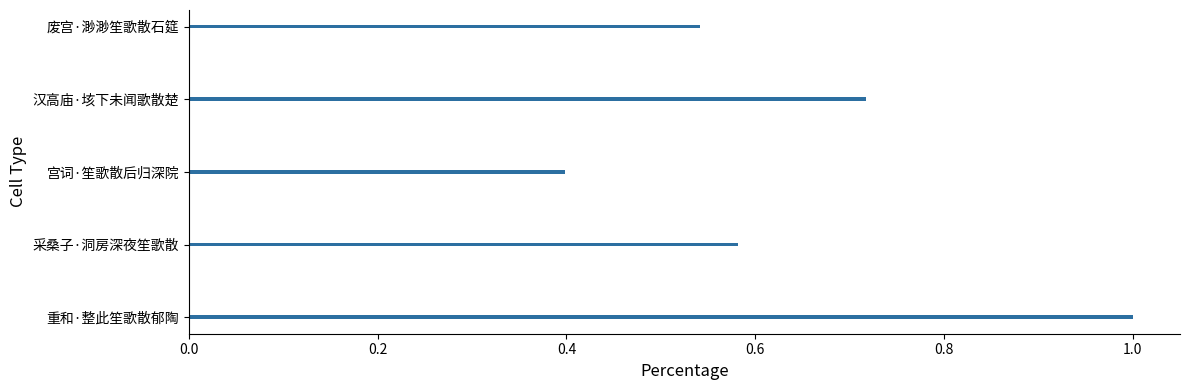

Which has a higher value, 采桑子·洞房深夜笙歌散 or 废宫·渺渺笙歌散石筵?

采桑子·洞房深夜笙歌散